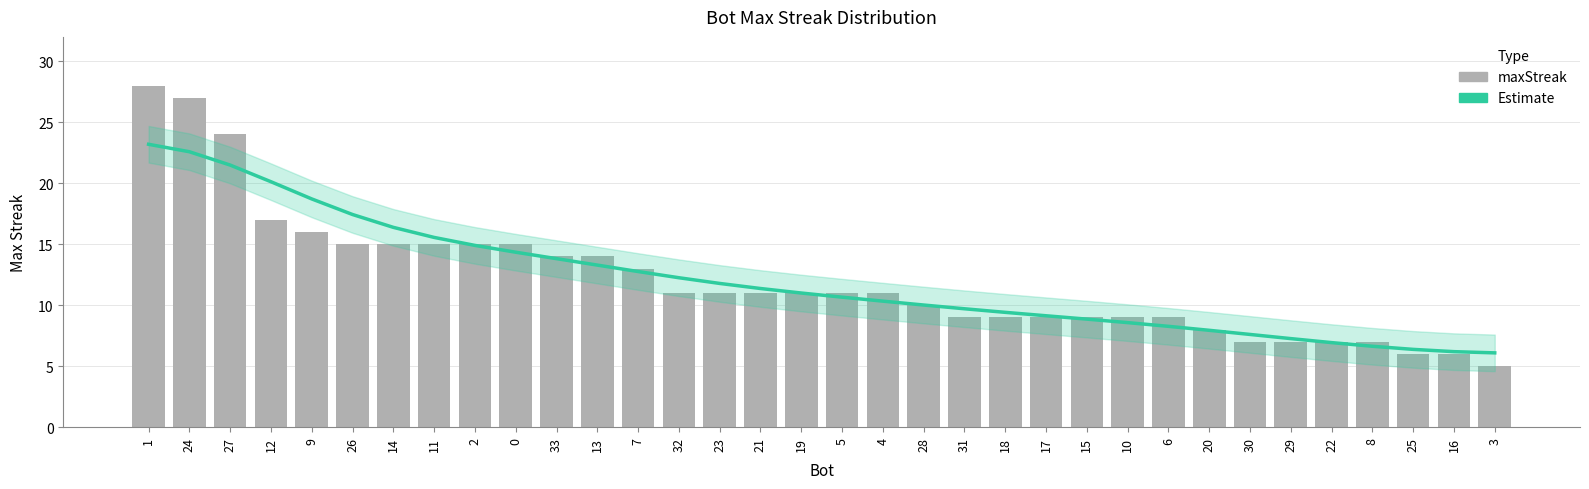

What is the difference between the maximum and second lowest values in the Bot maxStreak series?

22.0